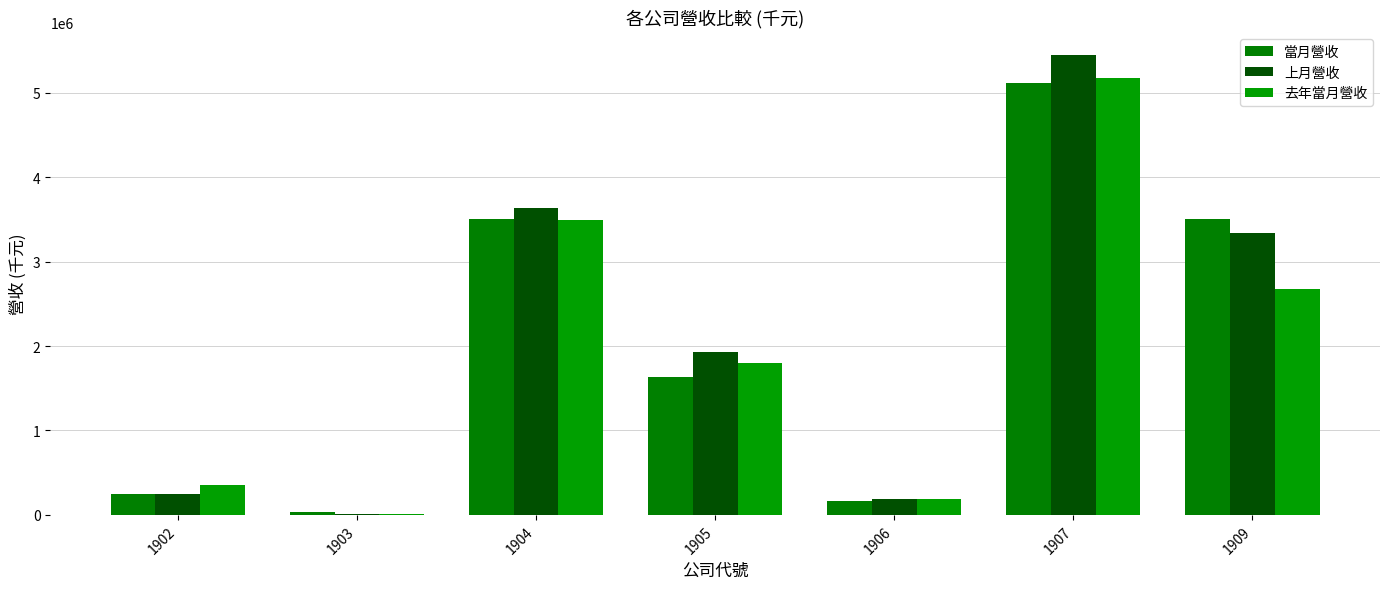

Which series has the largest total across all categories?

上月營收